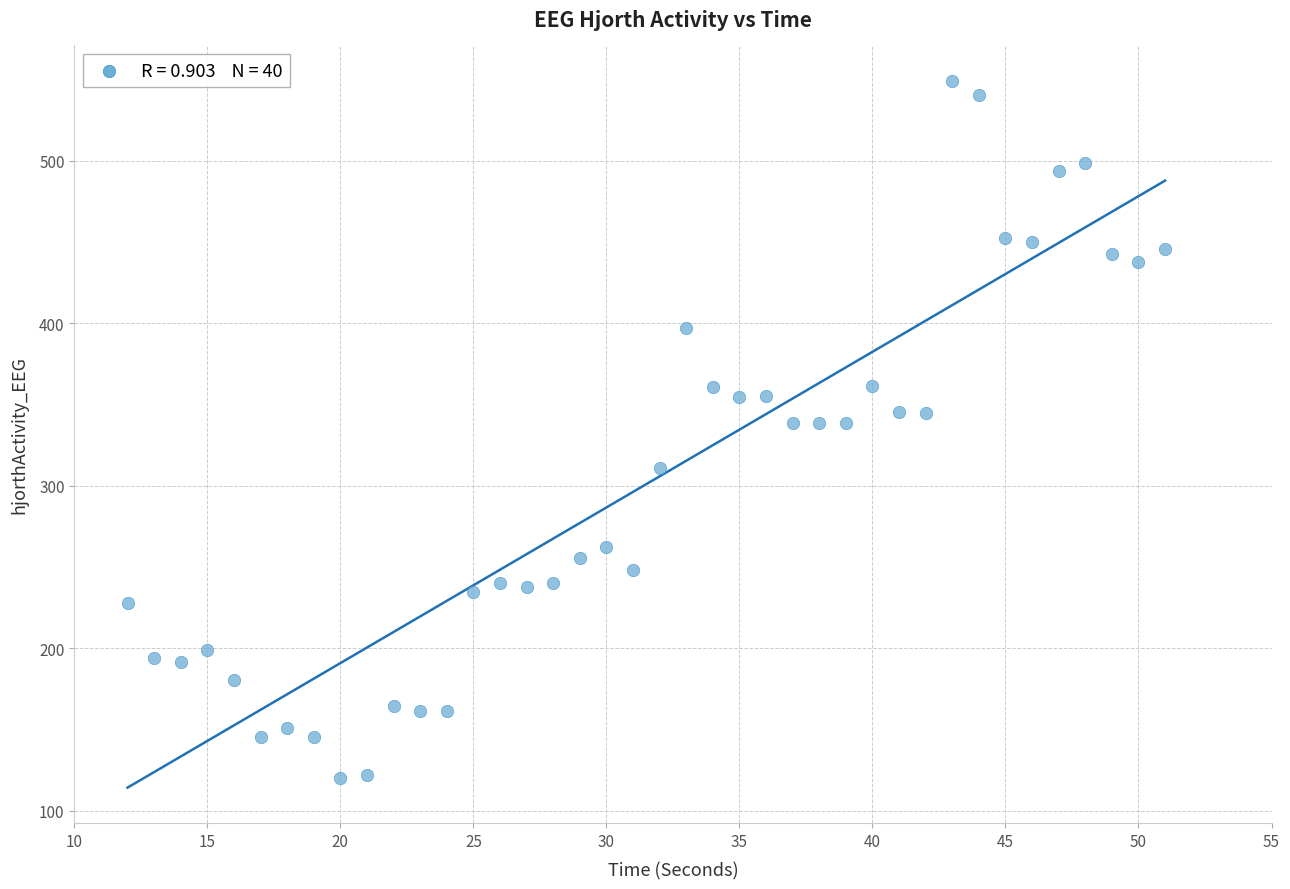

What is the range of Y values (max minus min)?

429.3